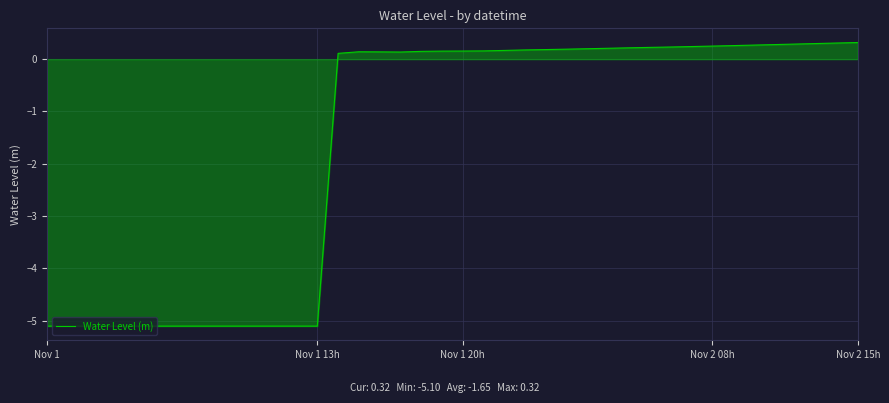

What is the minimum value shown in the chart?

-5.1